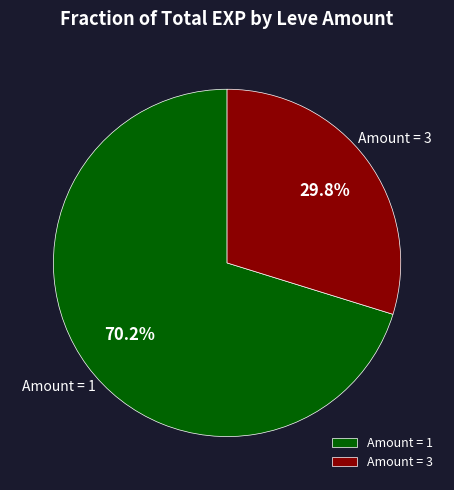

What portion of the pie excludes Amount = 1?

29.8%